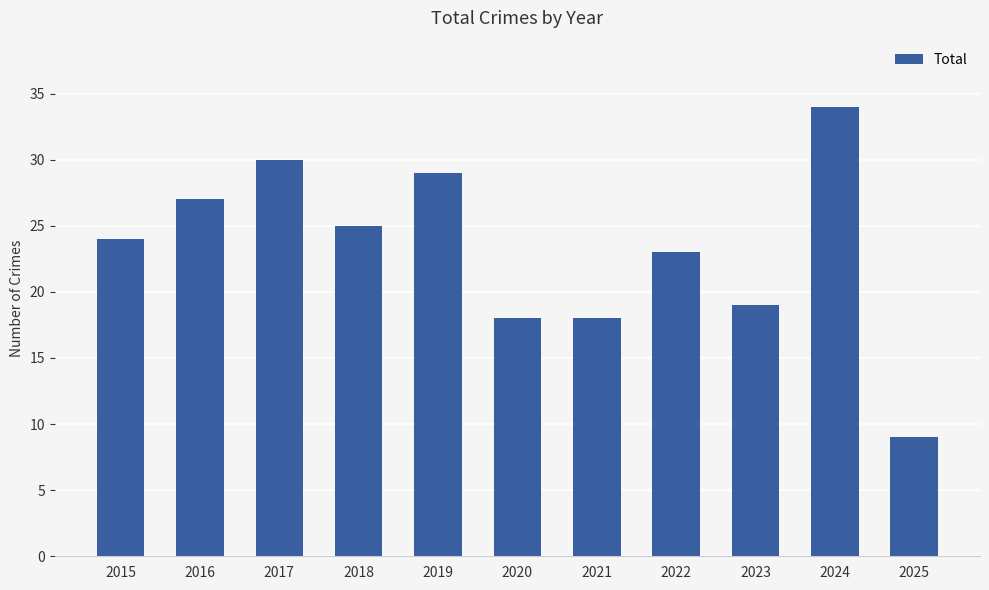

What is the average value?

23